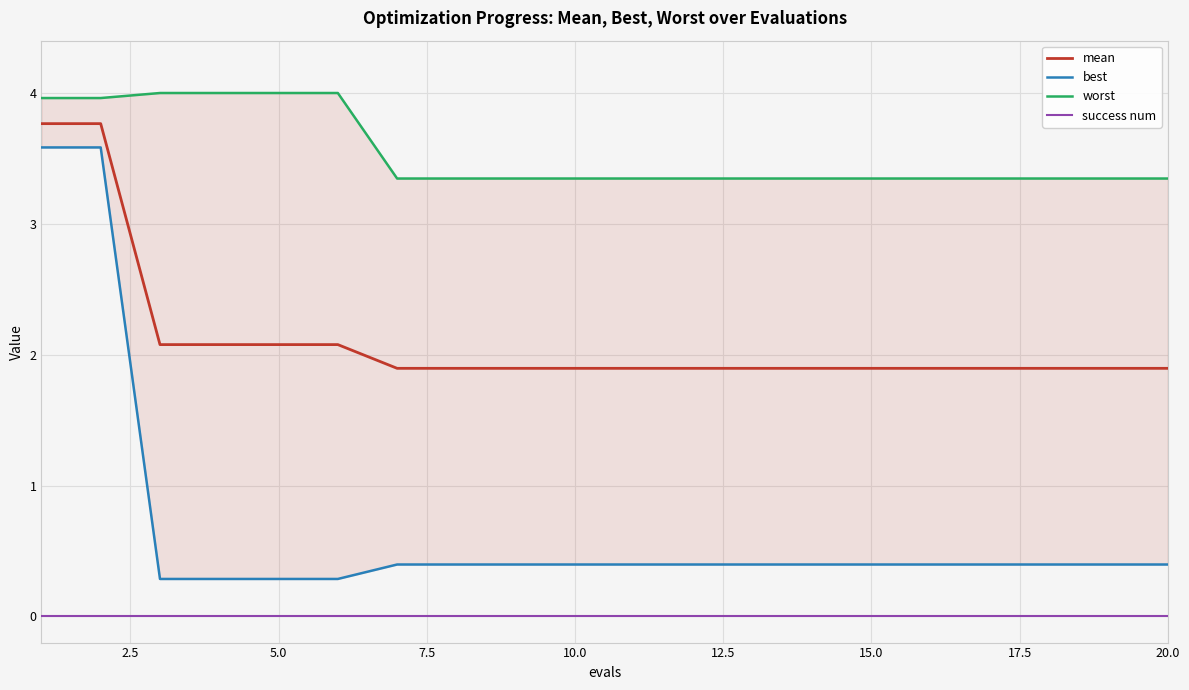

True or false: success num and mean cross at least once.

False